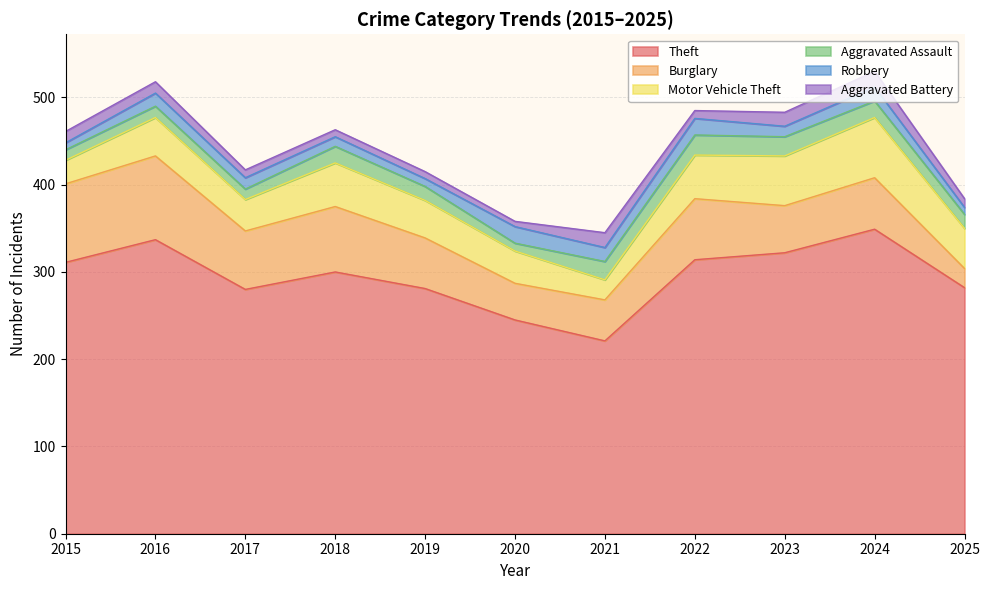

How many data points in Motor Vehicle Theft are above 44?

5